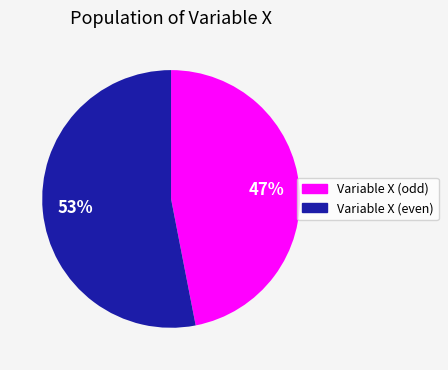

To the nearest percent, what is the average slice percentage?

50%